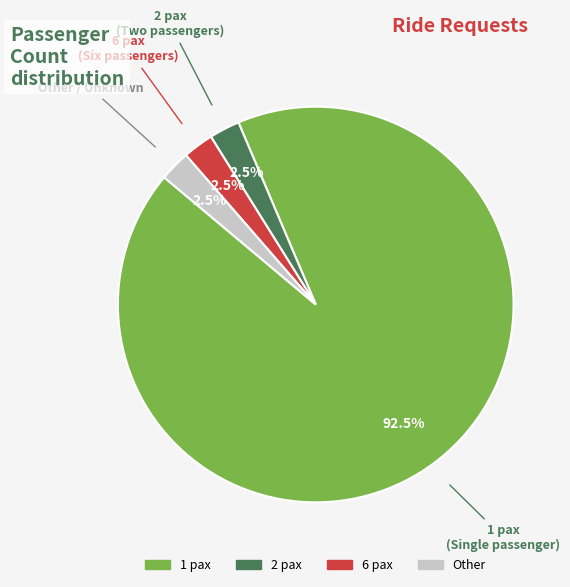

Does any single category account for the majority?

Yes